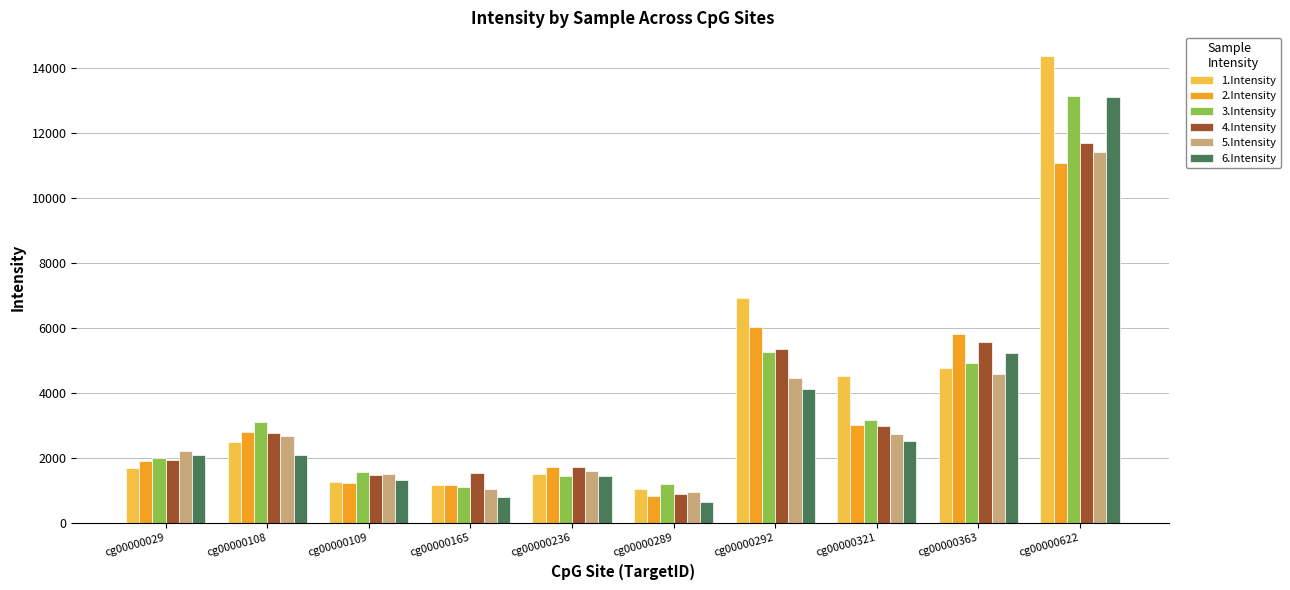

What is the difference between the maximum and second lowest values in the 2.Intensity series?

9917.2